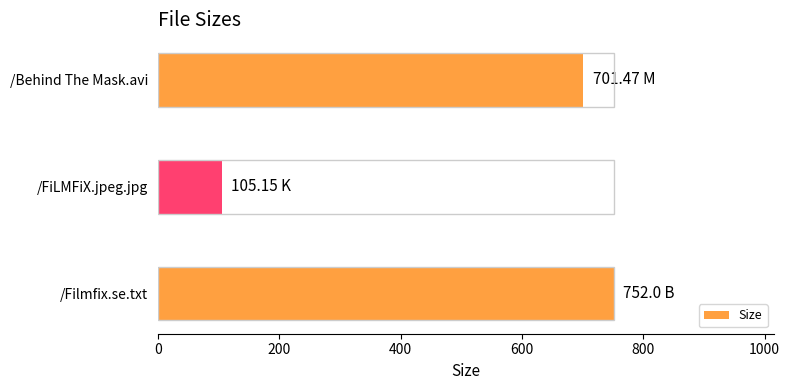

At which category does the chart reach its peak across all series?

/Filmfix.se.txt